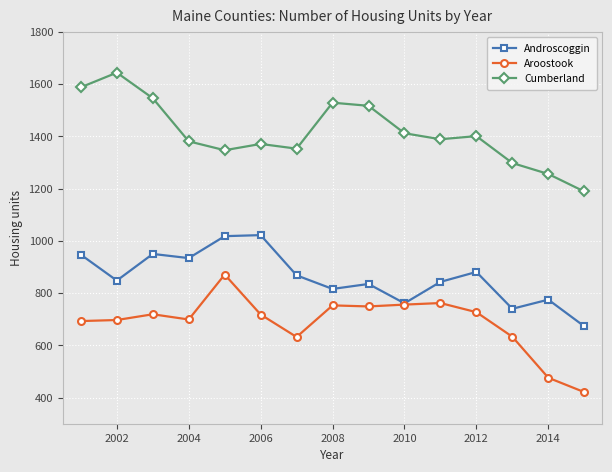

Which series has the largest total across all categories?

Cumberland